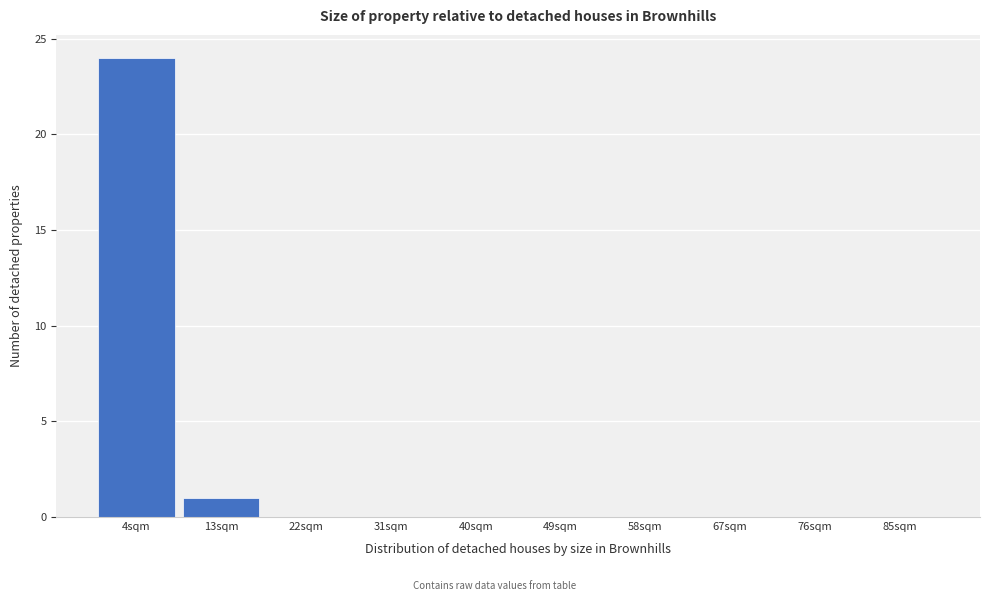

Reading left to right, transcribe this chart: for each bar, give the range it covers on the x-axis and its height. Neither the bar edges nor the heights are printed on the chart, so give them approximately, as read against the axes.

-0.5 to 8.5: 24
8.5 to 17.5: 1
17.5 to 26.5: 0
26.5 to 35.5: 0
35.5 to 44.5: 0
44.5 to 53.5: 0
53.5 to 62.5: 0
62.5 to 71.5: 0
71.5 to 80.5: 0
80.5 to 89.5: 0